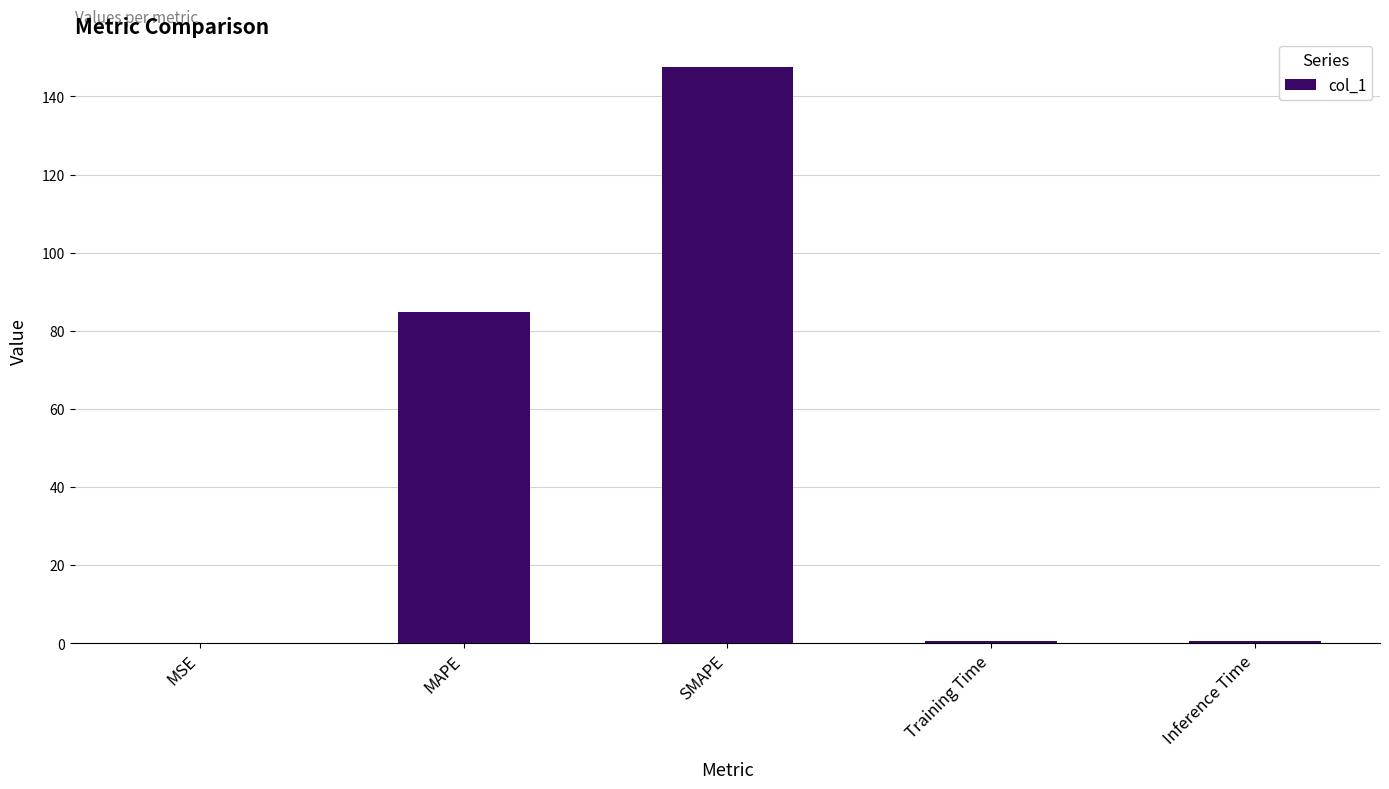

Does the chart contain stacked bars?

No